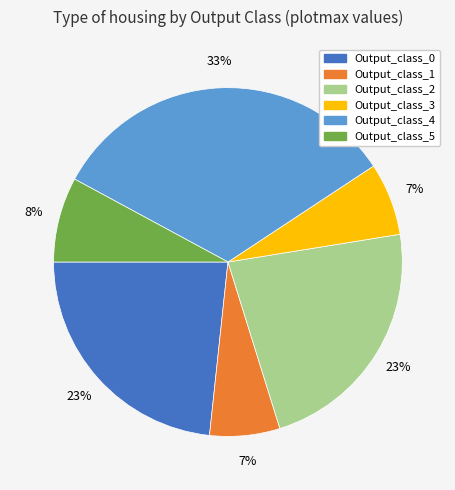

What is the largest slice in the pie chart?

Output_class_4